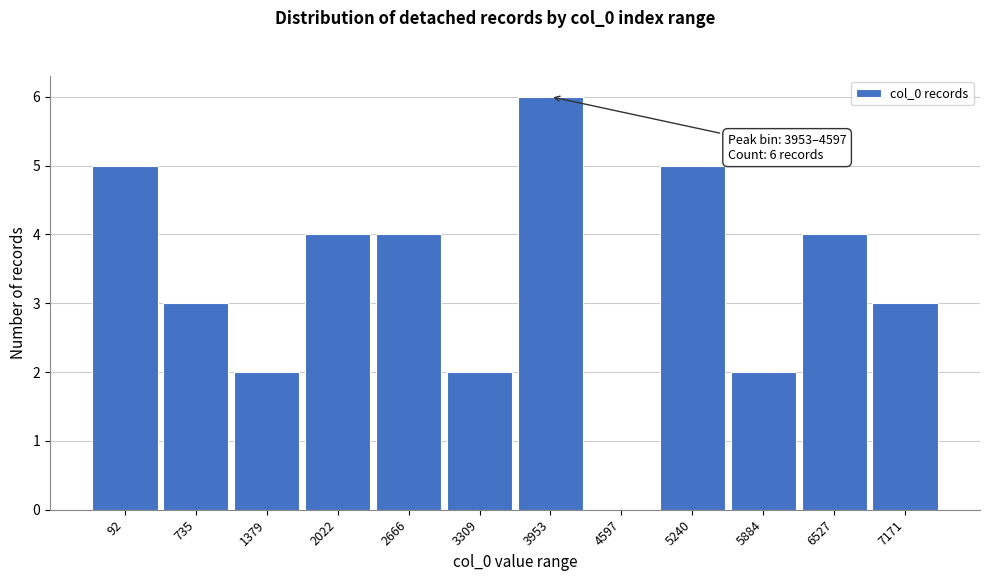

Reading left to right, extract all data points from this chart.

92=5	735=3	1379=2	2022=4	2666=4	3309=2	3953=6	4597=0	5240=5	5884=2	6527=4	7171=3